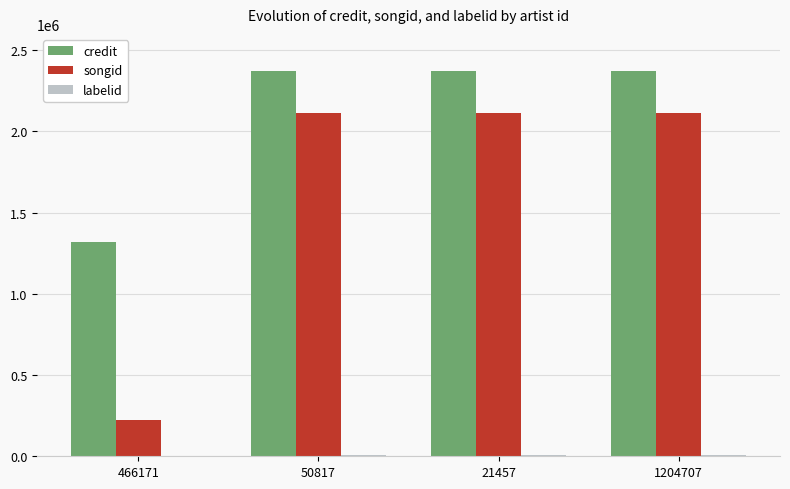

What is the greatest value displayed?

2371624